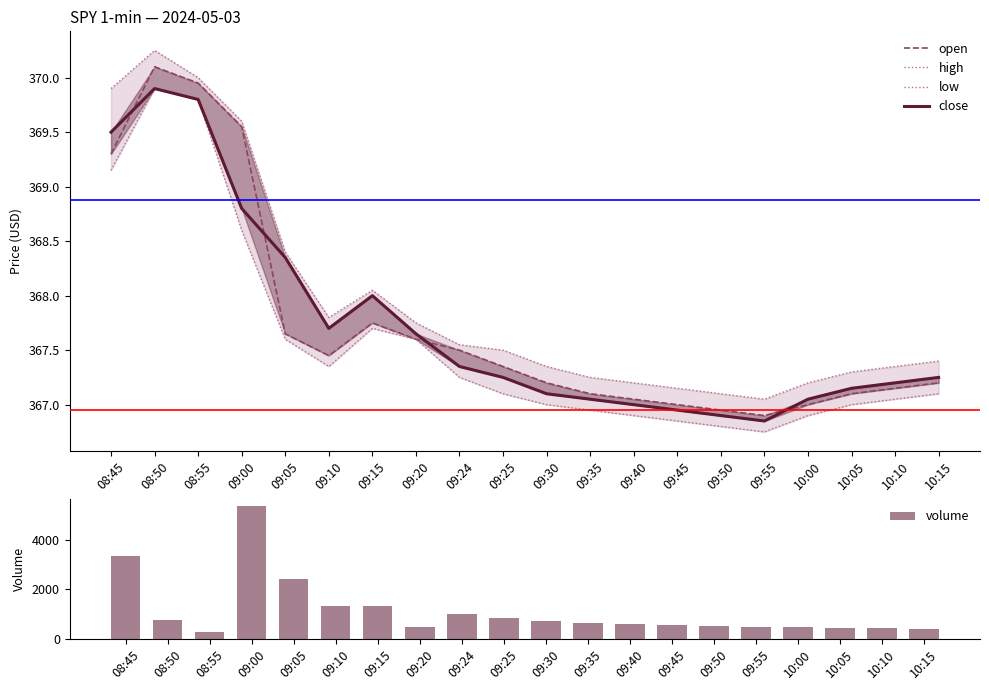

How many categories are shown in the chart?

20